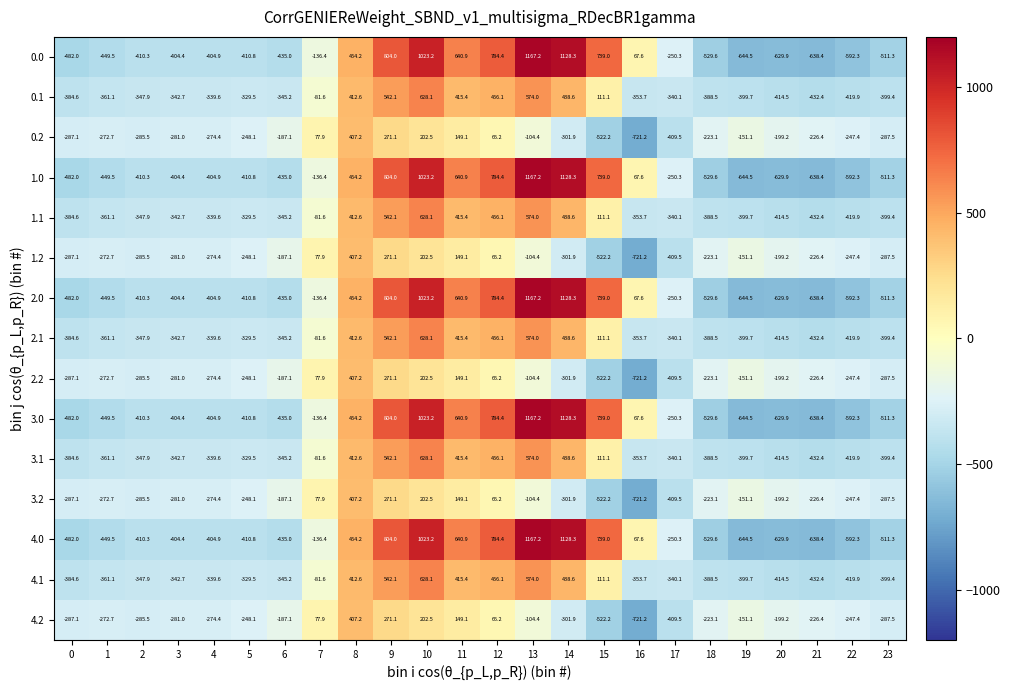

List the labels in order of 2.2 value, smallest first.

16, 15, 17, 14, 23, 0, 2, 3, 4, 1, 5, 22, 21, 18, 20, 6, 19, 13, 12, 7, 11, 10, 9, 8